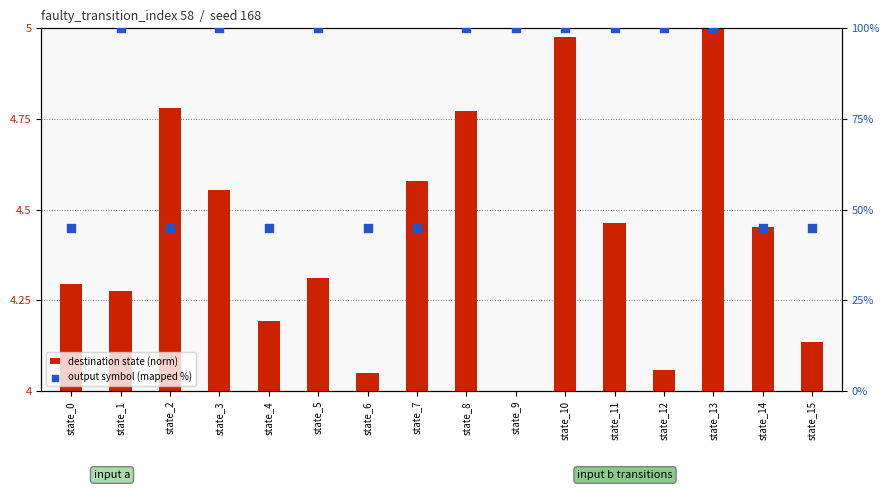

At which category is the sum across all series the highest?

state_13